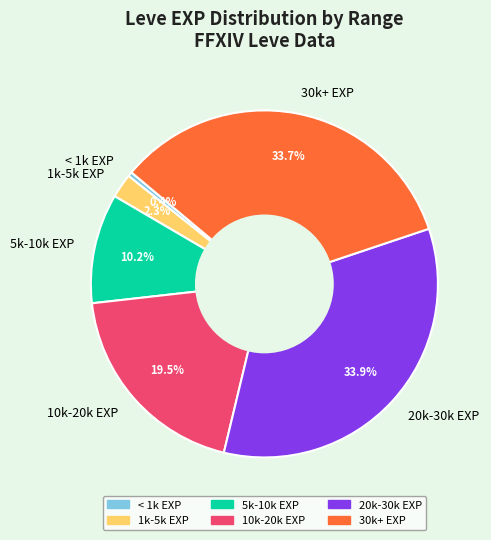

Is 20k-30k EXP the majority of the pie?

No